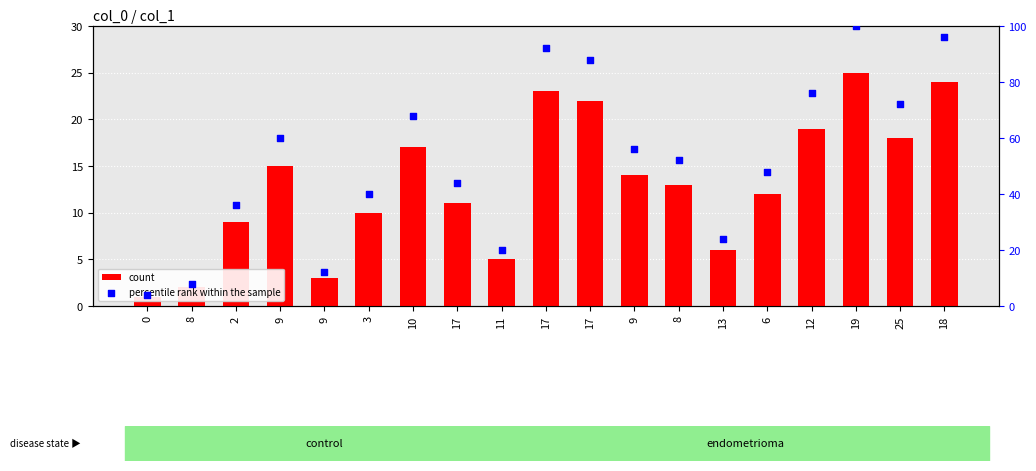

What is the total value across all series at 17?

55.0